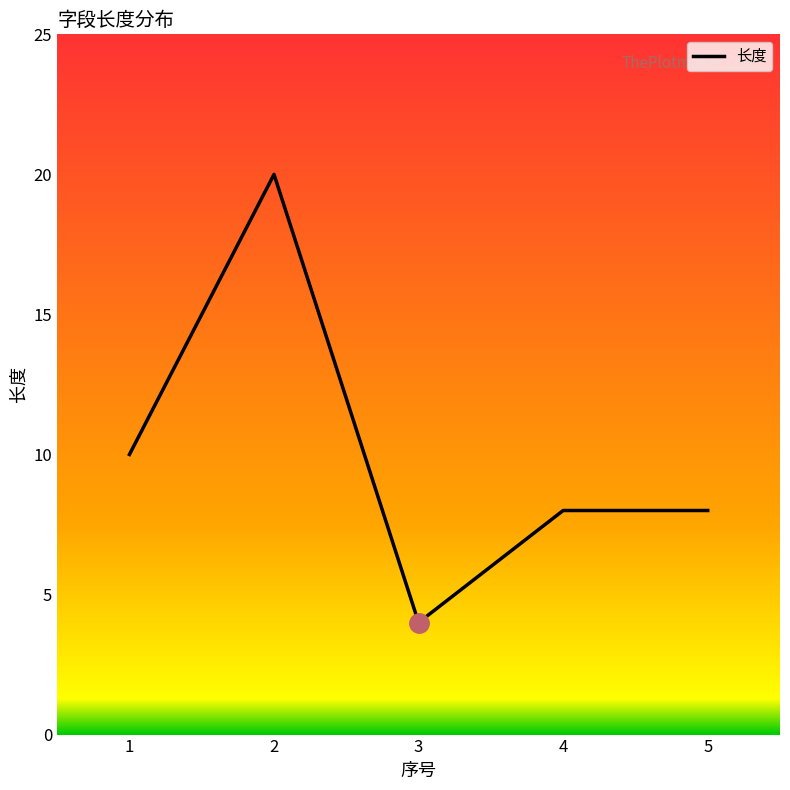

Which label corresponds to the smallest value in the chart?

3